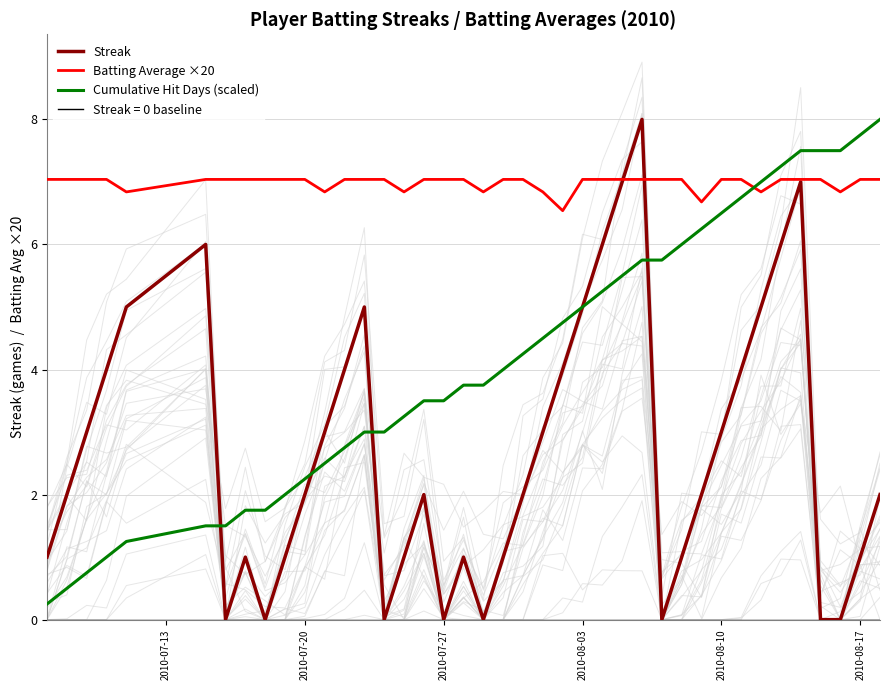

Does the chart have visible grid lines?

Yes